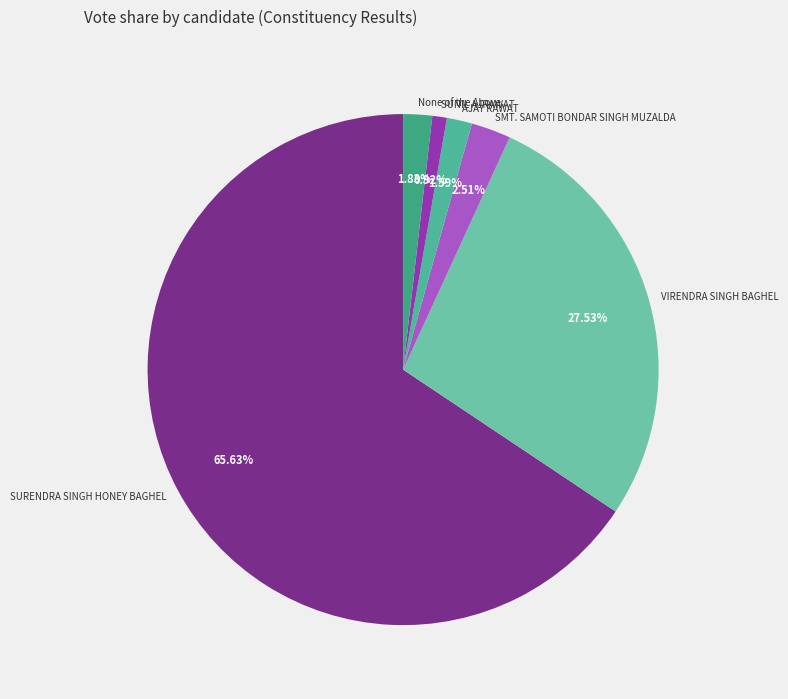

To the nearest percent, what is the average slice percentage?

17%